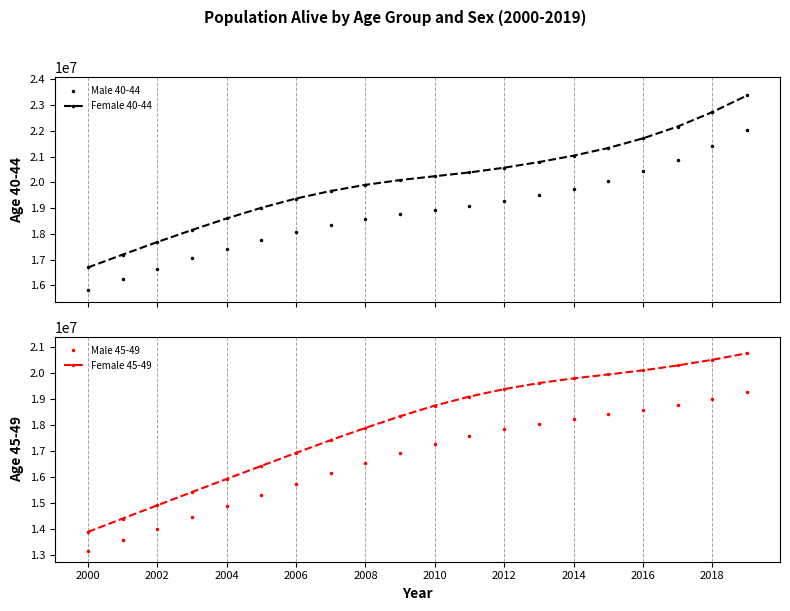

True or false: Male 40-44 and Female 40-44 cross at least once.

False